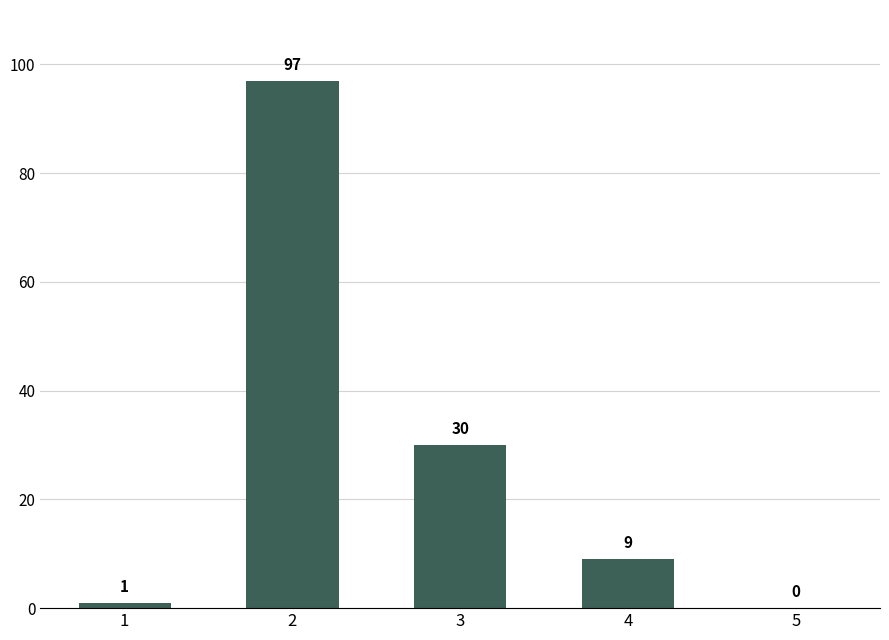

What is the average value?

27